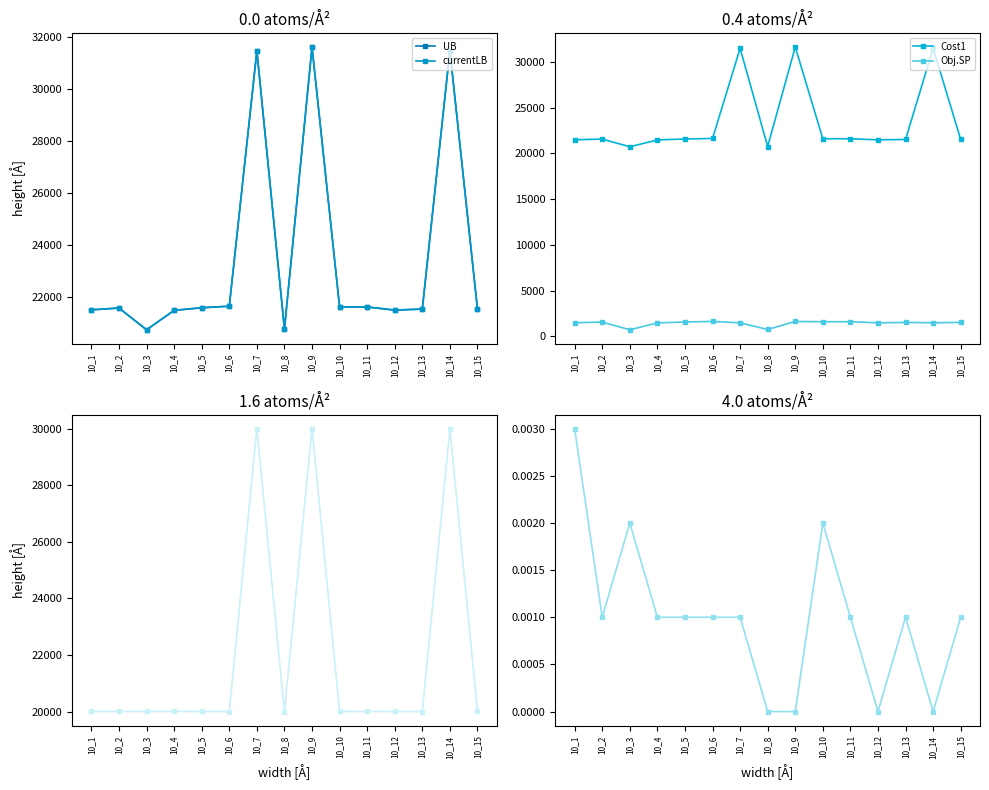

True or false: Time.MP and Obj.SP intersect in this chart.

False